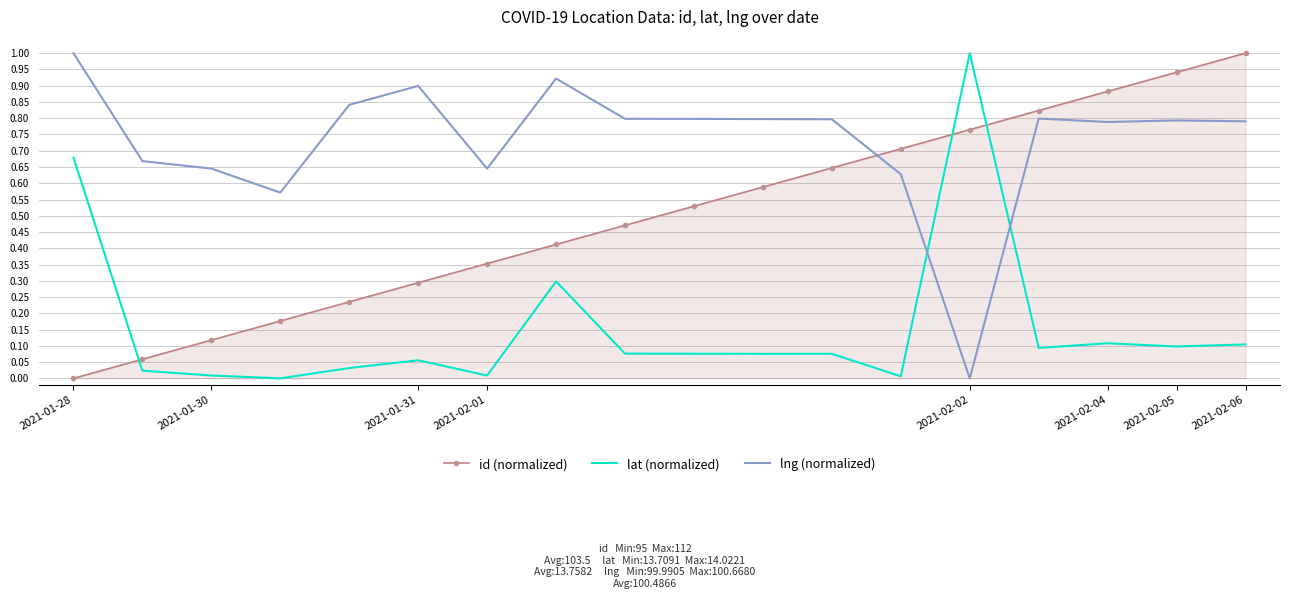

True or false: id (normalized) has more than 1 points higher than both neighbors.

False